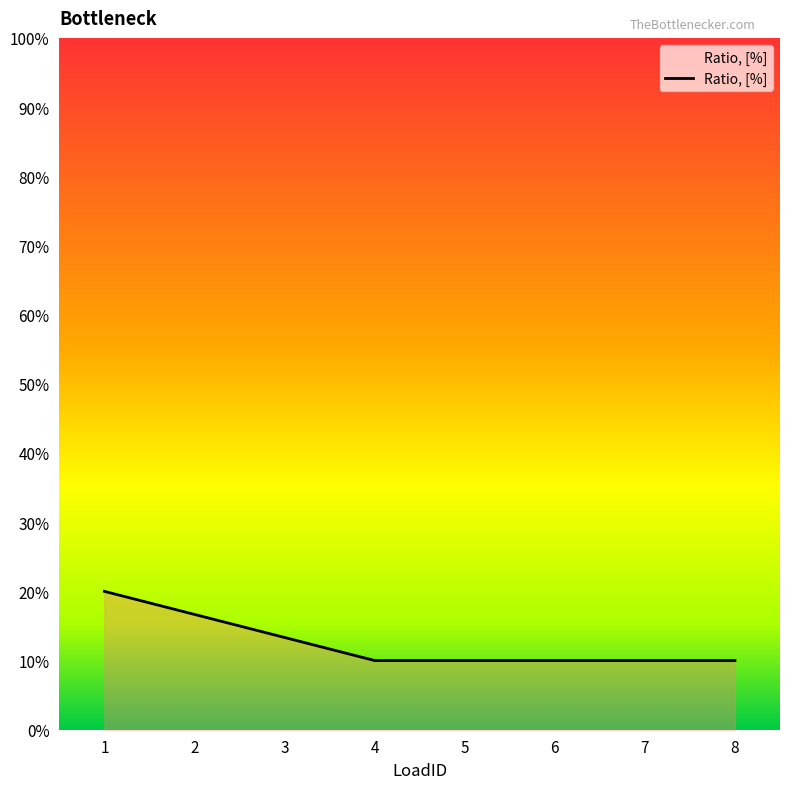

True or false: the data shows 0.1 at 3.

True